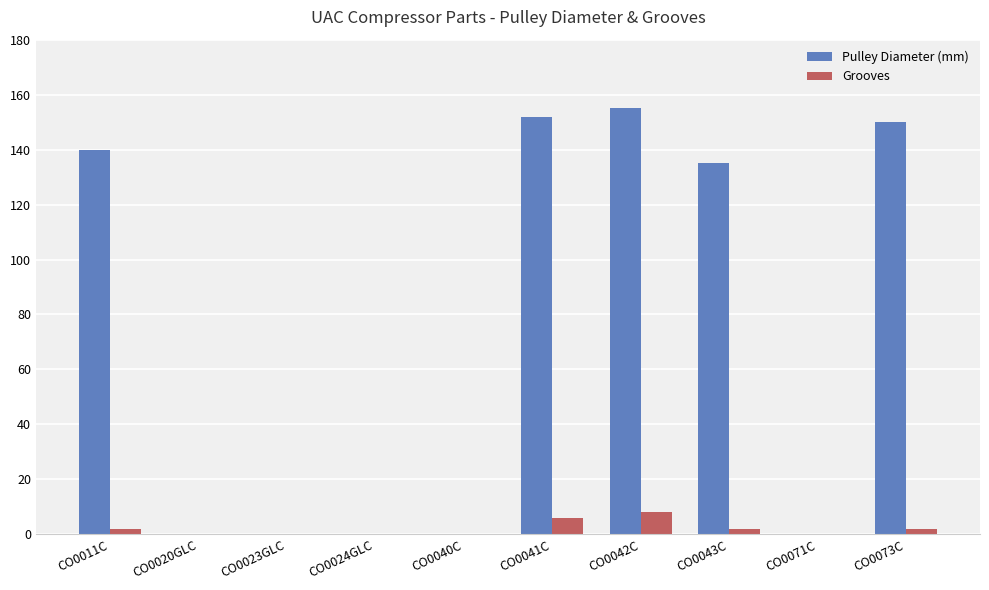

The Grooves series shows 0 at CO0040C. True or false?

True